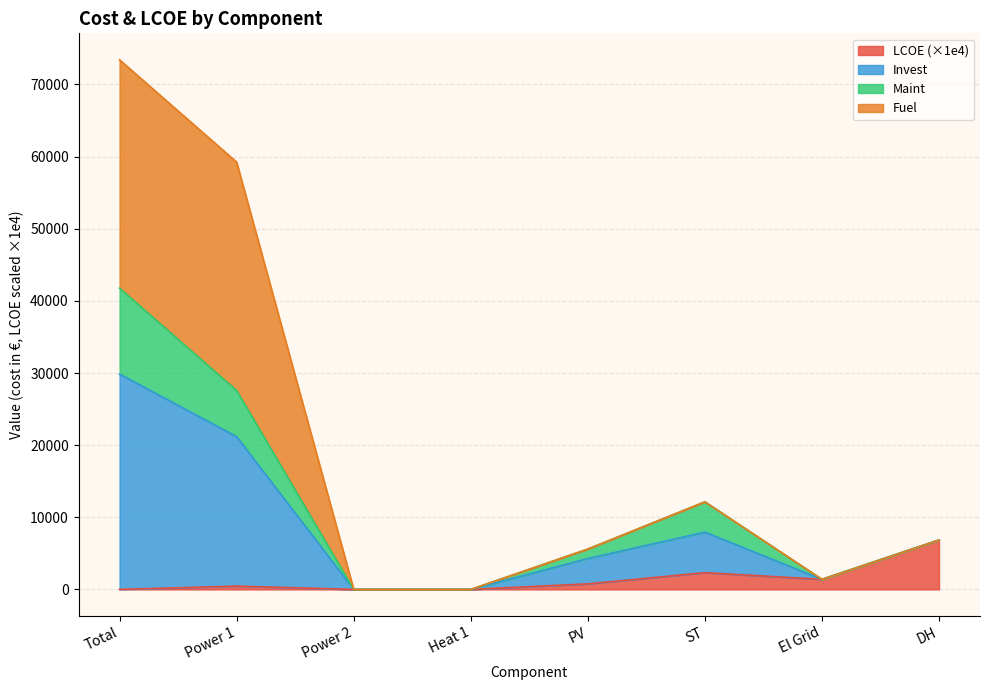

At which category does Invest reach its first local peak?

ST